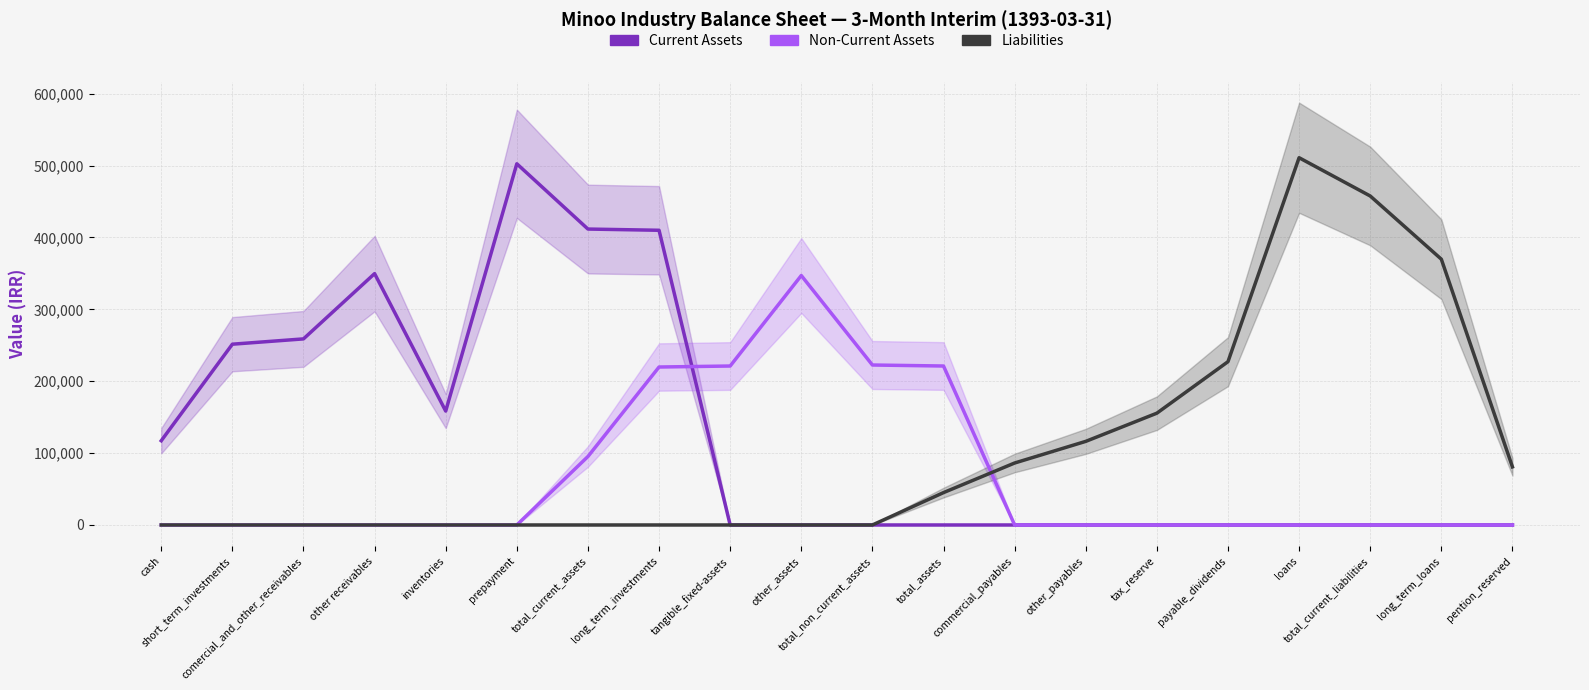

True or false: Current Assets has a value of 153334.0 at short_term_investments.

False